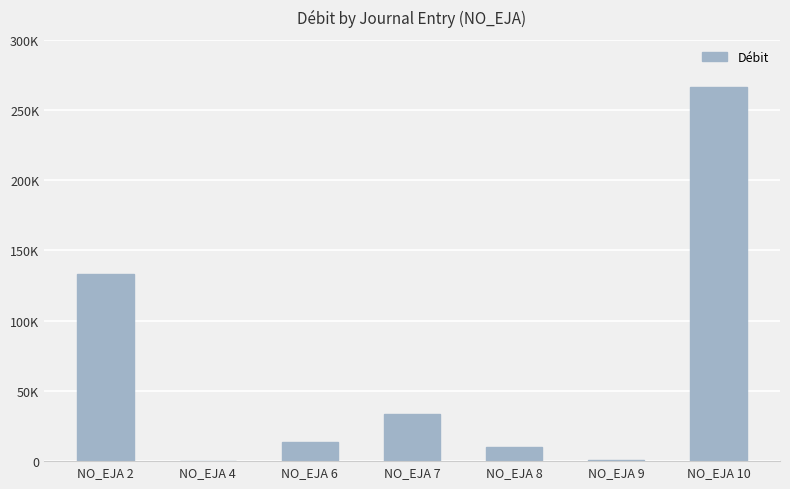

Reading left to right, list all the values displayed in this chart.

133293.0	25.0	13641.1	33519.4	10000.0	636.2	266586.0